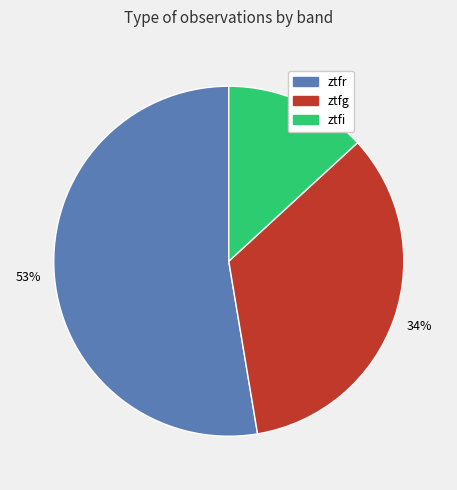

Is the sum of ztfi and ztfg greater than half?

No